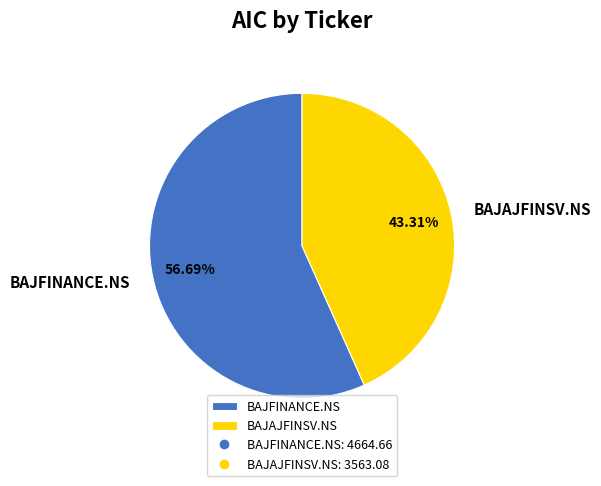

To the nearest percent, what percentage of the pie is BAJFINANCE.NS?

57%